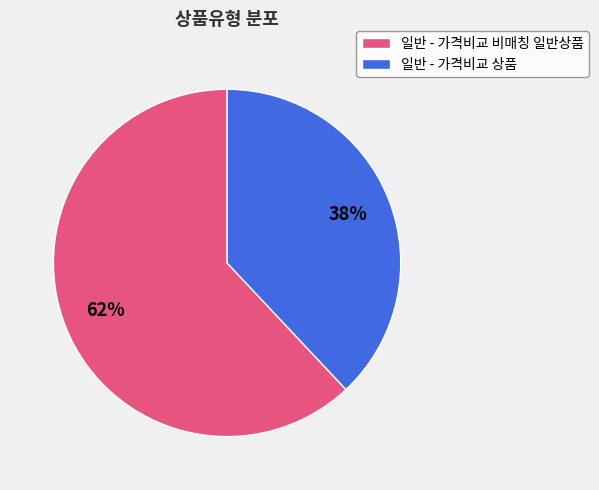

Which slice is the largest?

일반 - 가격비교 비매칭 일반상품